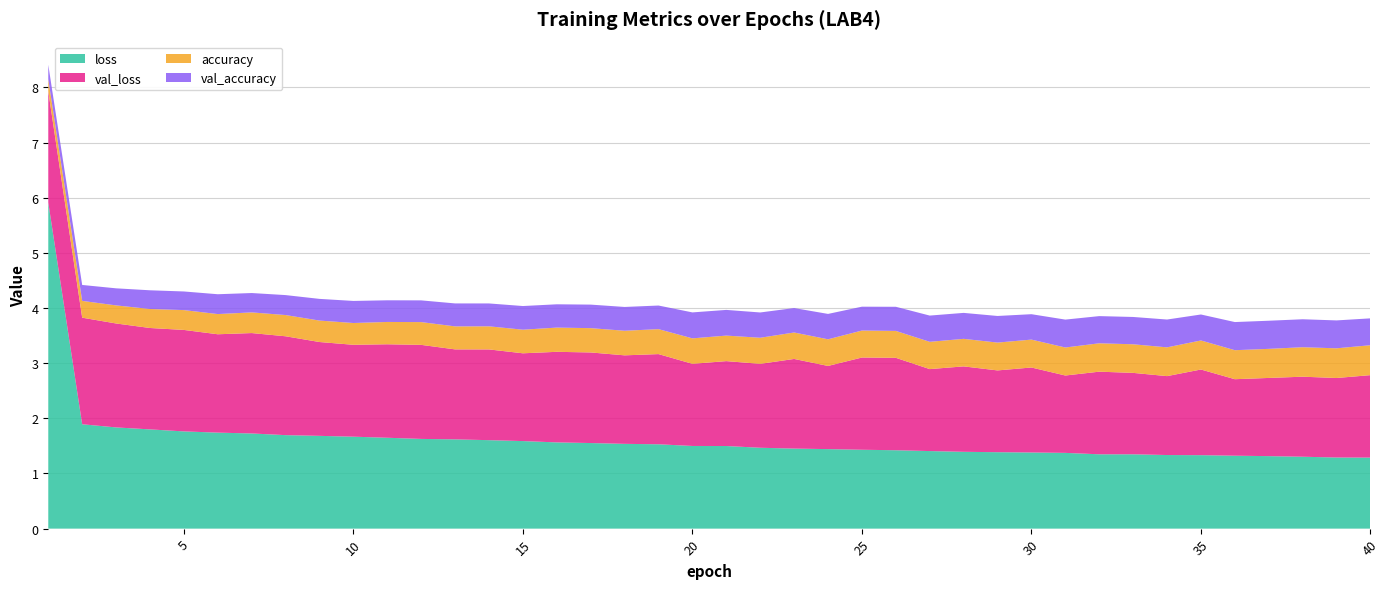

Reading right to left, list all the values displayed in this chart.

loss: 40=1.3	39=1.3	38=1.3	37=1.3	36=1.3	35=1.3	34=1.3	33=1.3	32=1.3	31=1.4	30=1.4	29=1.4	28=1.4	27=1.4	26=1.4	25=1.4	24=1.4	23=1.5	22=1.5	21=1.5	20=1.5	19=1.5	18=1.5	17=1.6	16=1.6	15=1.6	14=1.6	13=1.6	12=1.6	11=1.6	10=1.7	9=1.7	8=1.7	7=1.7	6=1.7	5=1.8	4=1.8	3=1.8	2=1.9	1=5.9
val_loss: 40=1.5	39=1.4	38=1.5	37=1.4	36=1.4	35=1.6	34=1.4	33=1.5	32=1.5	31=1.4	30=1.5	29=1.5	28=1.5	27=1.5	26=1.7	25=1.7	24=1.5	23=1.6	22=1.5	21=1.5	20=1.5	19=1.6	18=1.6	17=1.6	16=1.6	15=1.6	14=1.6	13=1.6	12=1.7	11=1.7	10=1.7	9=1.7	8=1.8	7=1.8	6=1.8	5=1.8	4=1.8	3=1.9	2=1.9	1=2.0
accuracy: 40=0.5	39=0.5	38=0.5	37=0.5	36=0.5	35=0.5	34=0.5	33=0.5	32=0.5	31=0.5	30=0.5	29=0.5	28=0.5	27=0.5	26=0.5	25=0.5	24=0.5	23=0.5	22=0.5	21=0.5	20=0.5	19=0.5	18=0.4	17=0.4	16=0.4	15=0.4	14=0.4	13=0.4	12=0.4	11=0.4	10=0.4	9=0.4	8=0.4	7=0.4	6=0.4	5=0.4	4=0.3	3=0.3	2=0.3	1=0.2
val_accuracy: 40=0.5	39=0.5	38=0.5	37=0.5	36=0.5	35=0.5	34=0.5	33=0.5	32=0.5	31=0.5	30=0.5	29=0.5	28=0.5	27=0.5	26=0.4	25=0.4	24=0.5	23=0.4	22=0.5	21=0.5	20=0.5	19=0.4	18=0.4	17=0.4	16=0.4	15=0.4	14=0.4	13=0.4	12=0.4	11=0.4	10=0.4	9=0.4	8=0.4	7=0.4	6=0.4	5=0.3	4=0.3	3=0.3	2=0.3	1=0.3